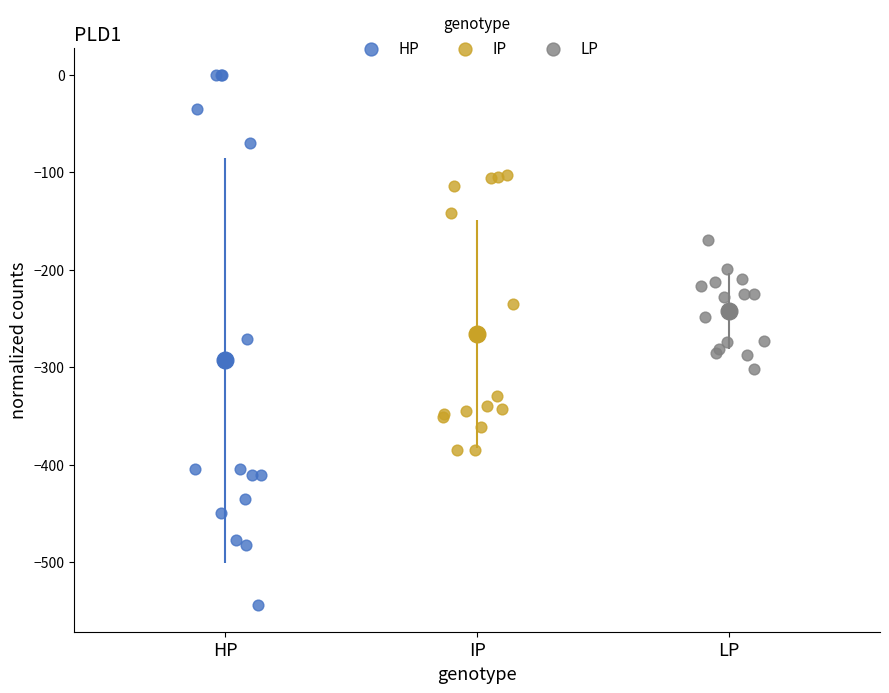

Which series reaches the minimum Y coordinate?

HP